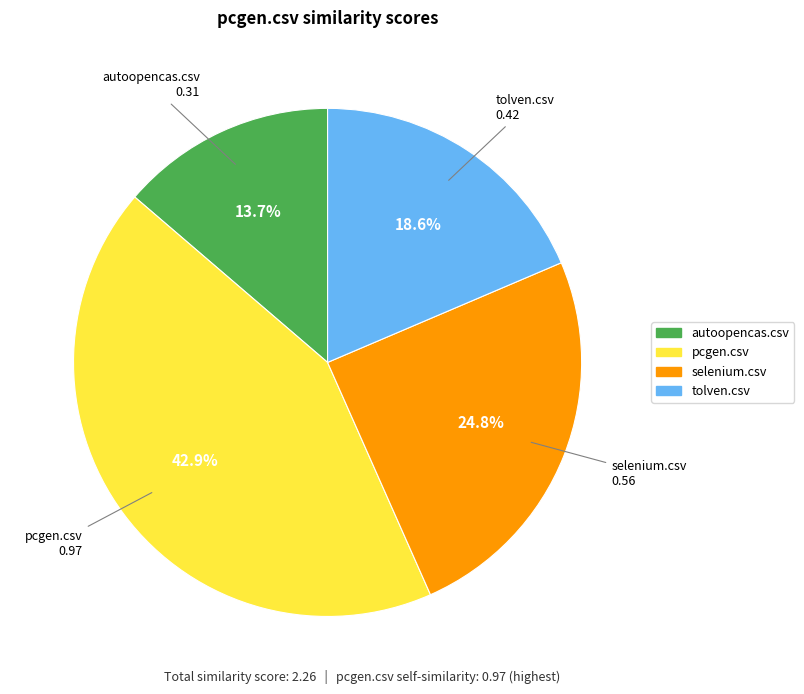

What percentage is NOT represented by tolven.csv?

81.4%